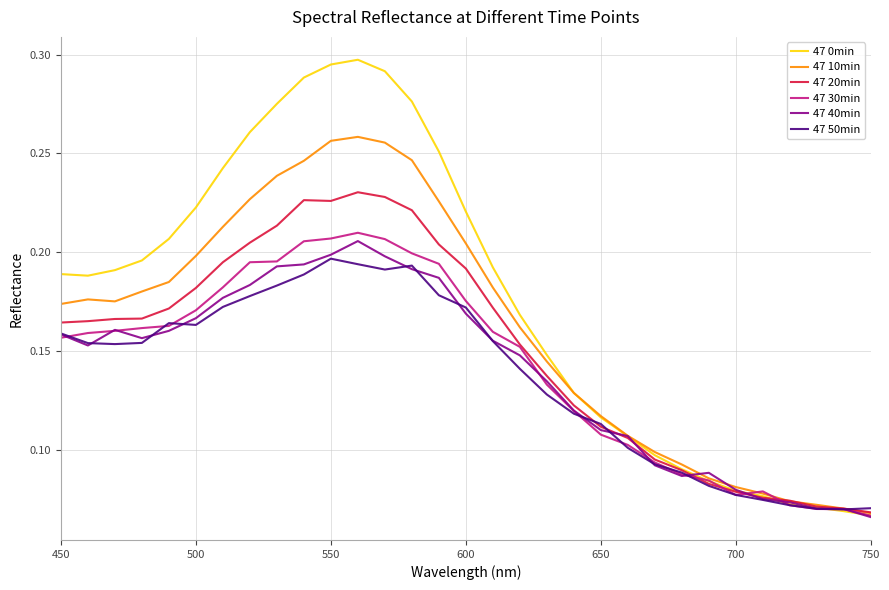

Which series has the widest spread of values?

47 0min